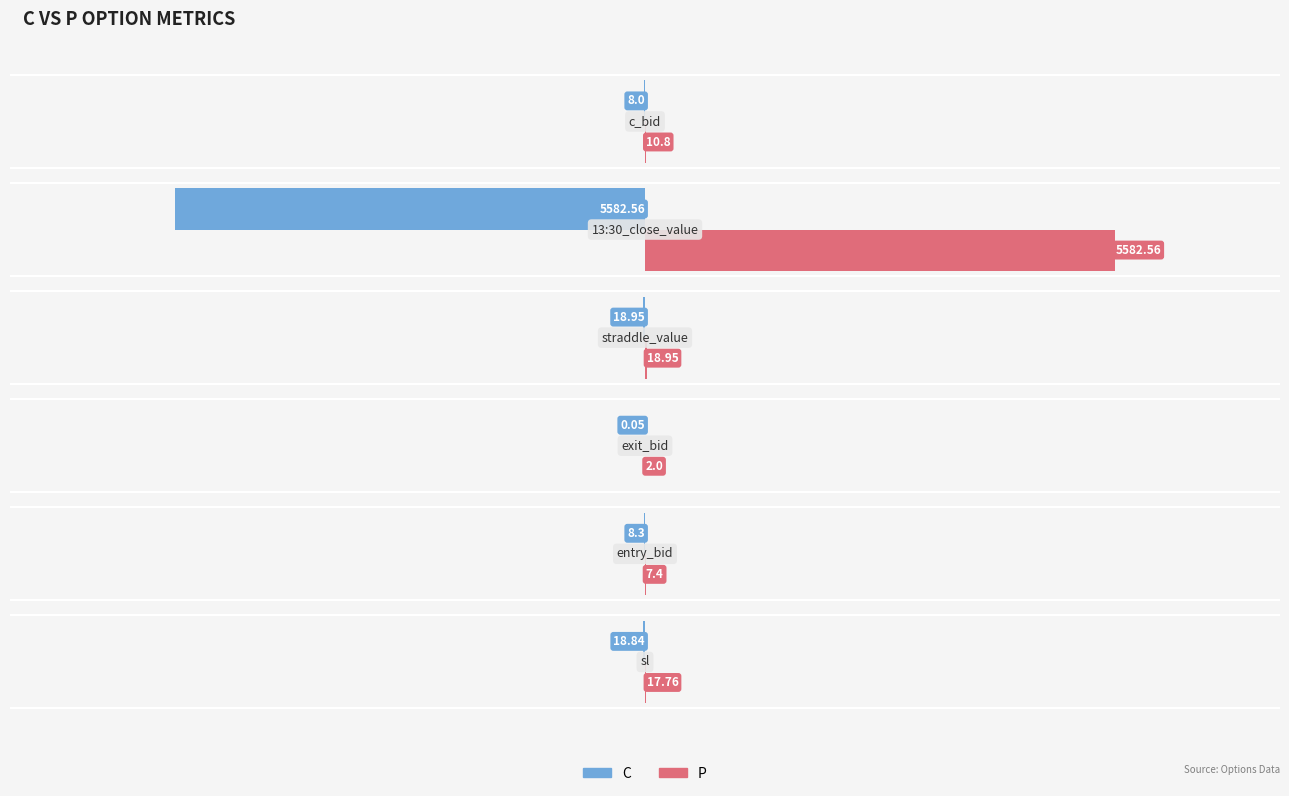

Which series has the largest total across all categories?

P